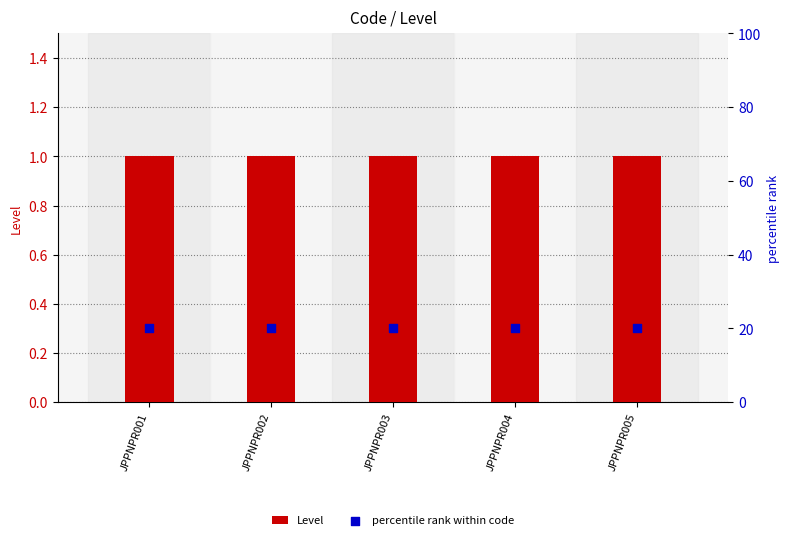

At which category is the sum across all series the highest?

JPPNPR001